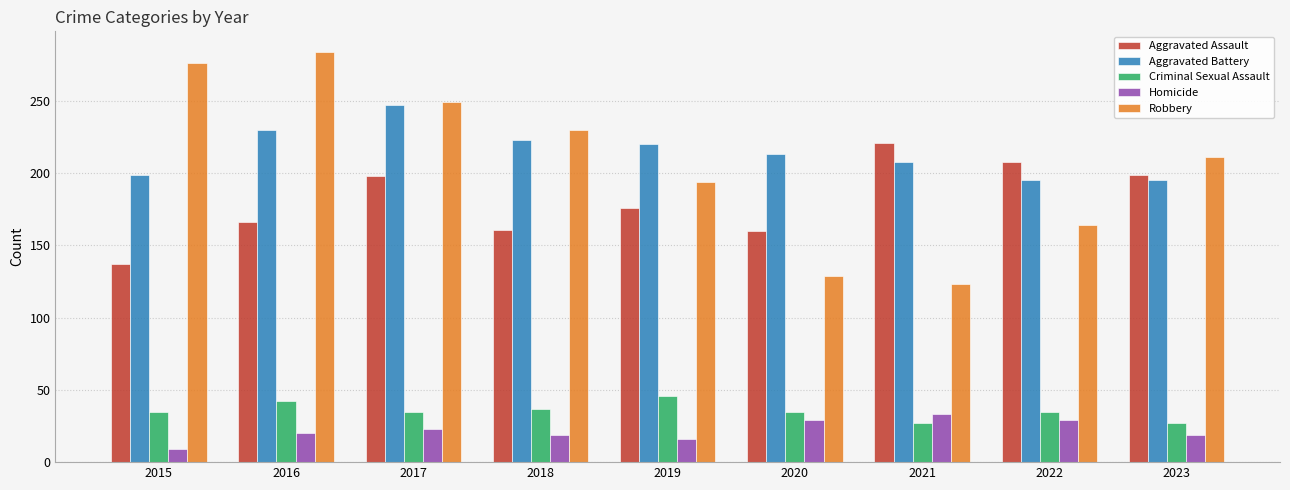

Is it true that Aggravated Assault equals 75 at 2020?

False